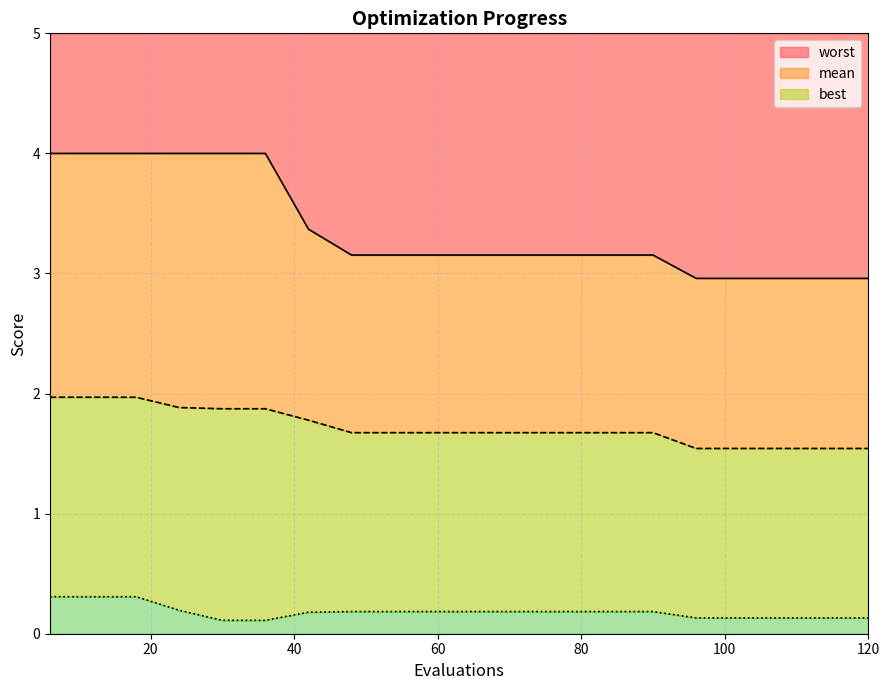

Rank the categories by worst value from lowest to highest.

96, 102, 108, 114, 120, 48, 54, 60, 66, 72, 78, 84, 90, 42, 6, 12, 18, 24, 30, 36